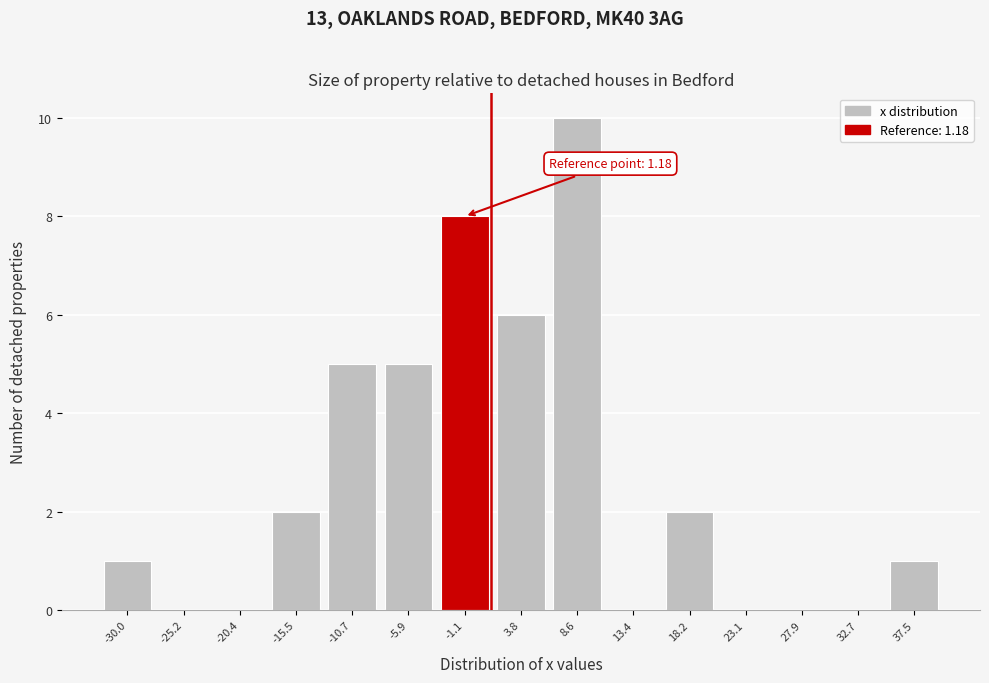

Over which range of the x-axis is the bar tallest?

6.0 to 11.0